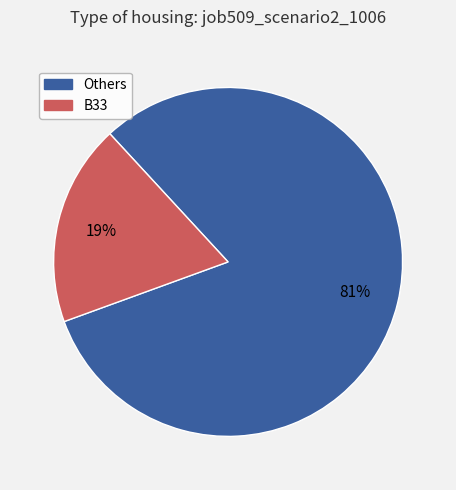

How many segments does this pie chart have?

2